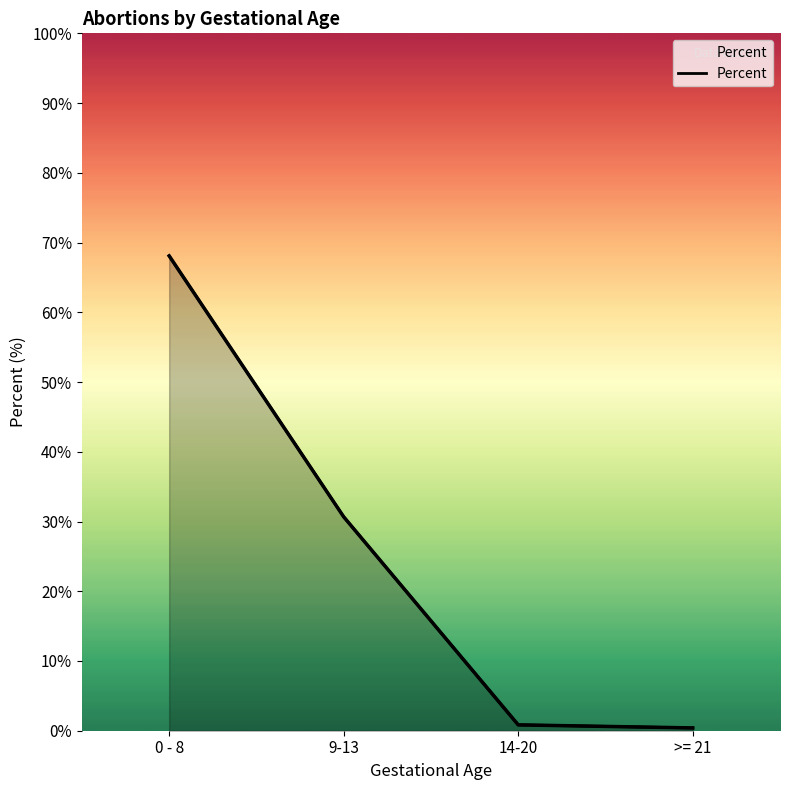

Which category has the highest value across all series?

0 - 8